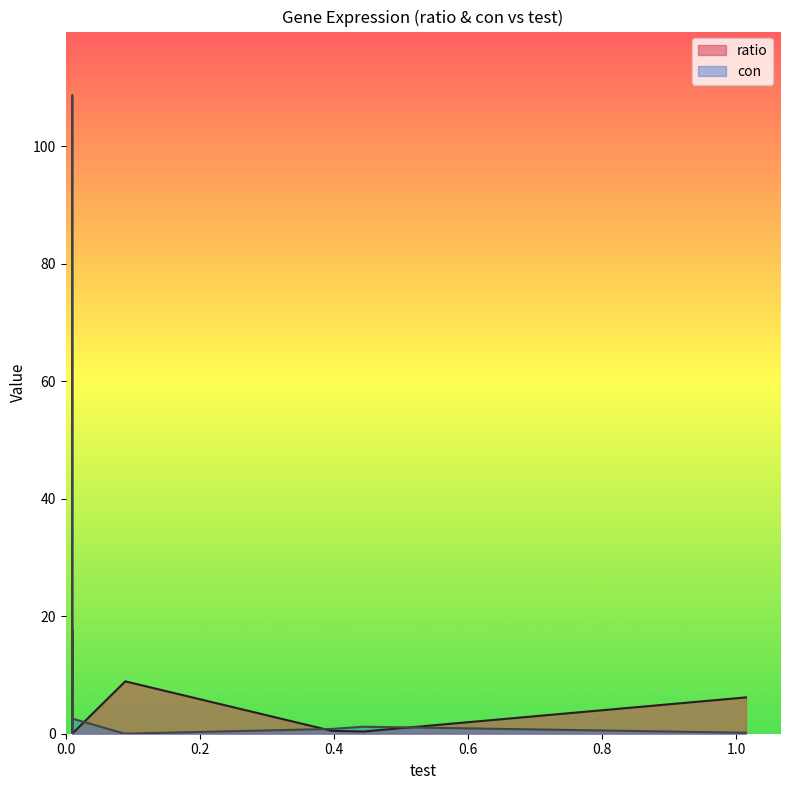

Between Hist1h3d and Ifitm3, which series saw the biggest shift?

ratio